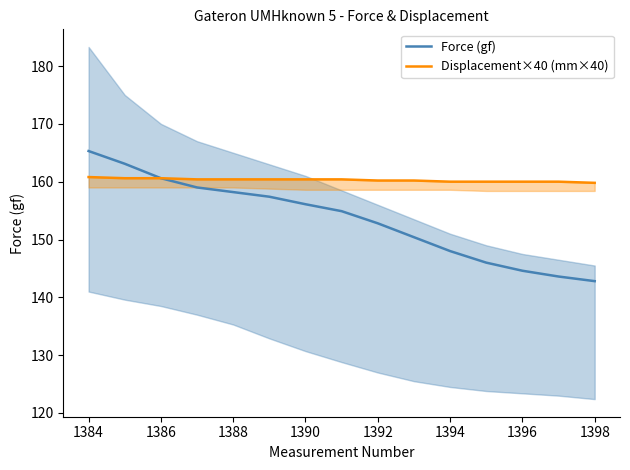

The Force (gf) series shows 142.8 at 1398. True or false?

True